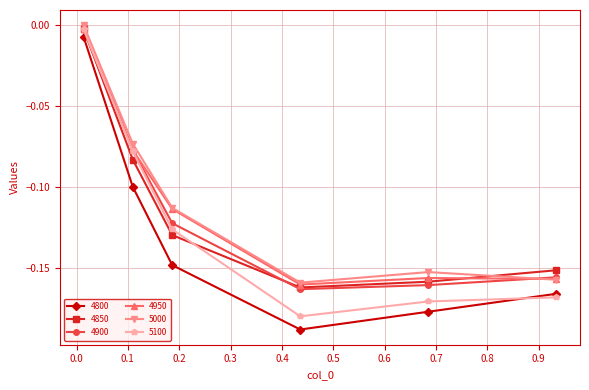

Which series has the largest range (max minus min)?

4800